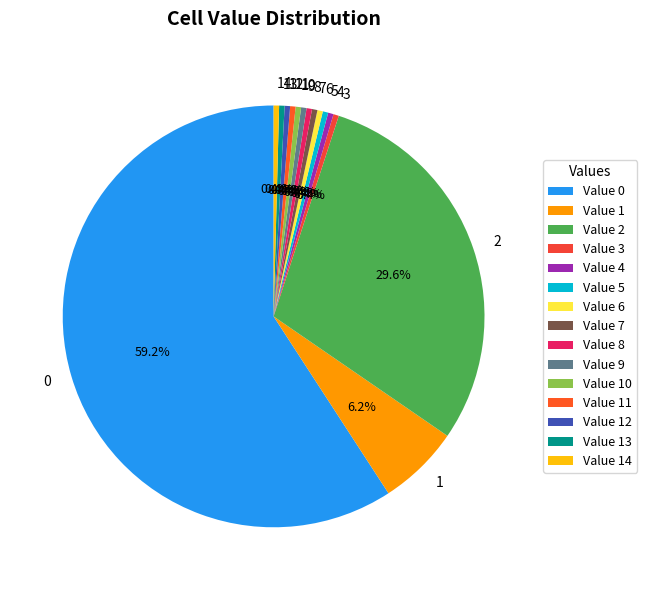

Is there a majority slice in this chart?

Yes